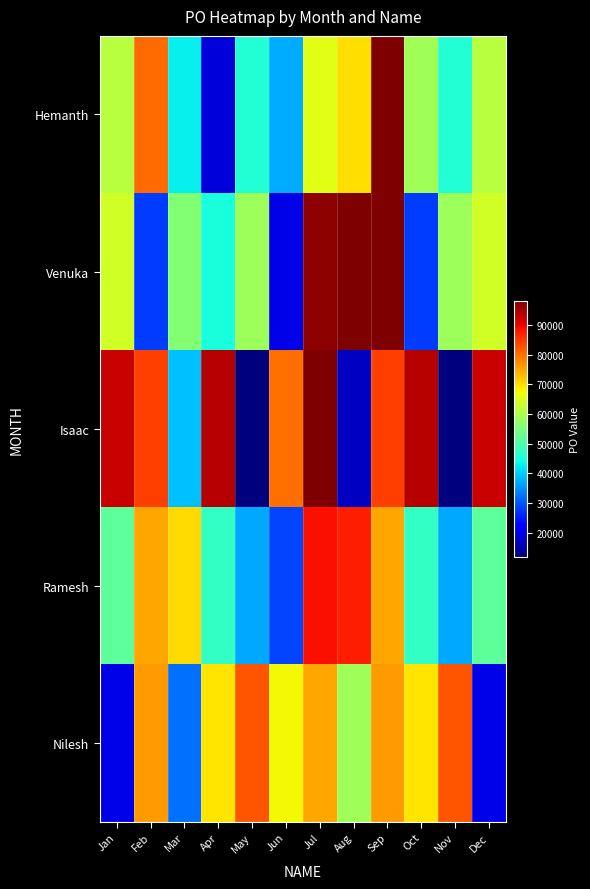

Reading left to right, list all the values displayed in this chart.

Hemanth: Jan=61222	Feb=80503	Mar=43004	Apr=18561	May=45695	Jun=37256	Jul=65844	Aug=69997	Sep=98293	Oct=58994	Nov=45695	Dec=61222
Venuka: Jan=63921	Feb=27687	Mar=55757	Apr=44583	May=58712	Jun=19778	Jul=97195	Aug=98293	Sep=98293	Oct=27687	Nov=58712	Dec=63921
Isaac: Jan=92831	Feb=84611	Mar=39115	Apr=93943	May=11778	Jun=80299	Jul=98175	Aug=17141	Sep=84611	Oct=93943	Nov=11778	Dec=92831
Ramesh: Jan=51879	Feb=75088	Mar=70578	Apr=47534	May=36957	Jun=28339	Jul=88976	Aug=87483	Sep=75088	Oct=47534	Nov=36957	Dec=51879
Nilesh: Jan=19848	Feb=76253	Mar=32266	Apr=69566	May=82551	Jun=67783	Jul=75059	Aug=58994	Sep=76253	Oct=69566	Nov=82551	Dec=19848